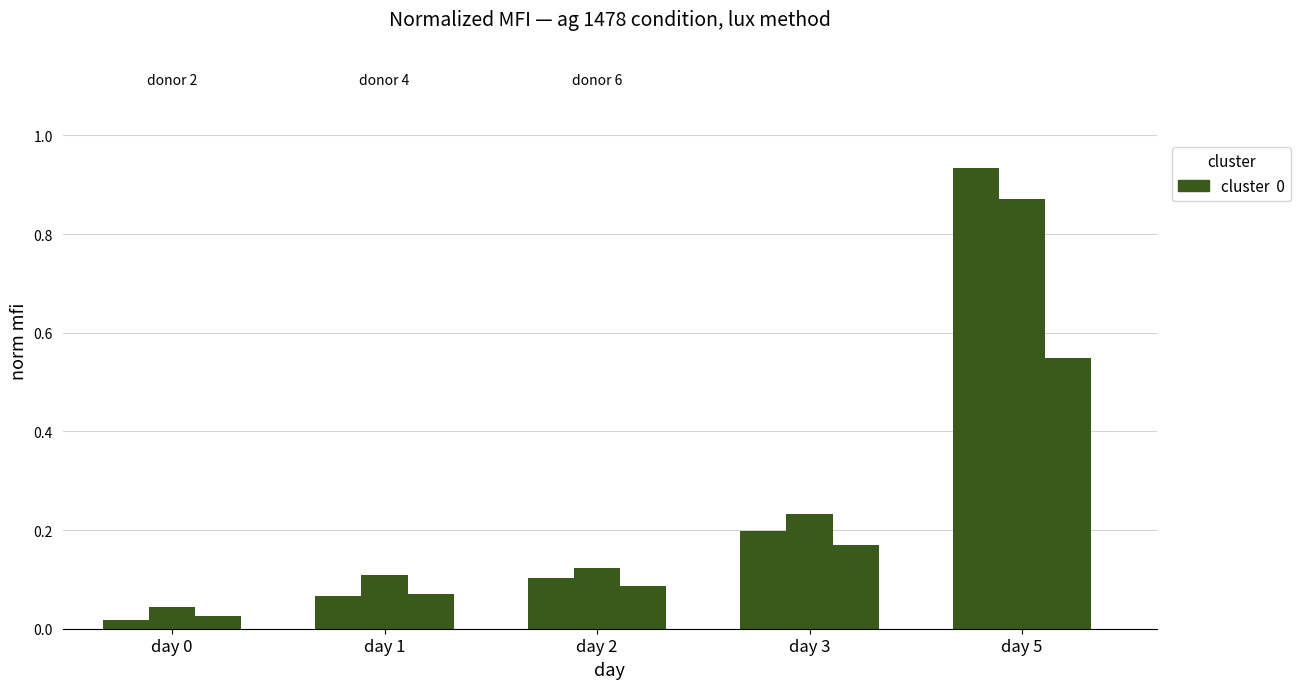

Count the number of categories in the chart.

5